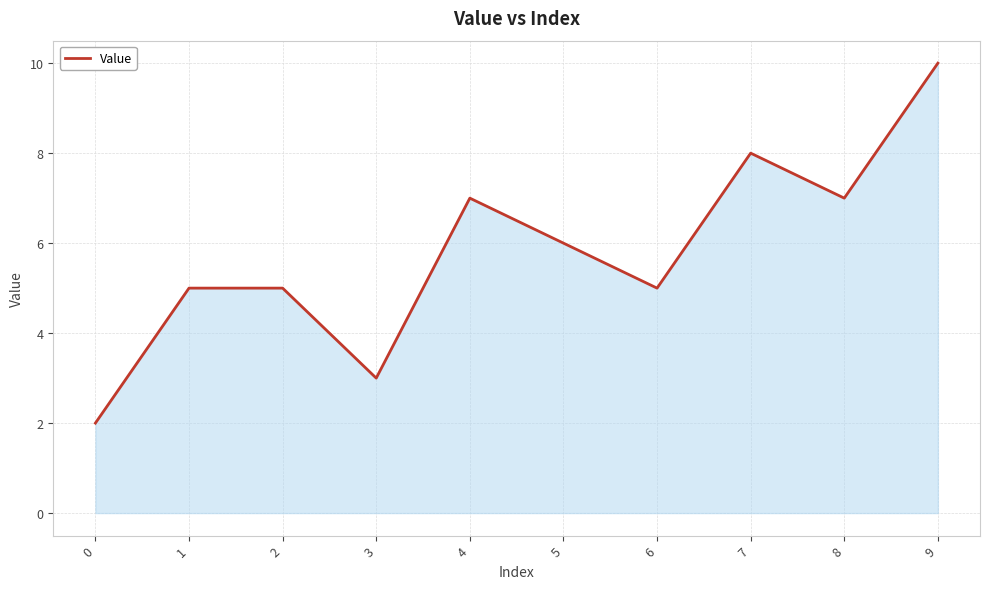

What value does the data have at 5?

6